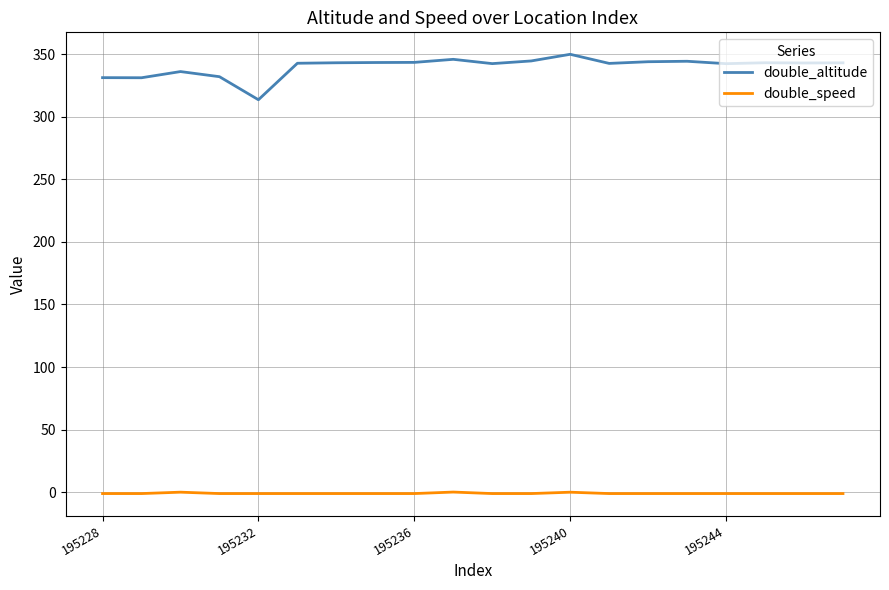

True or false: double_altitude and double_speed intersect in this chart.

False